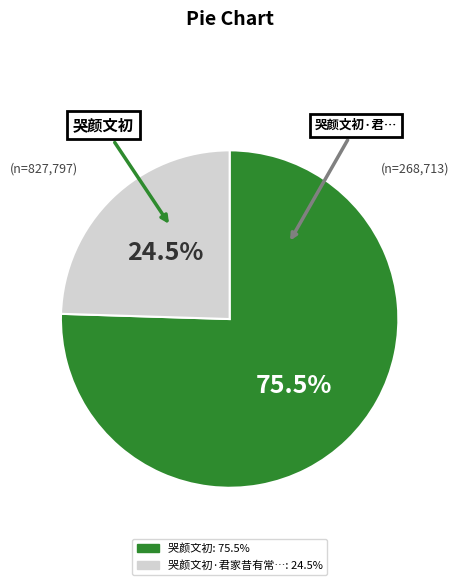

Is there any slice that represents more than half of the pie?

Yes